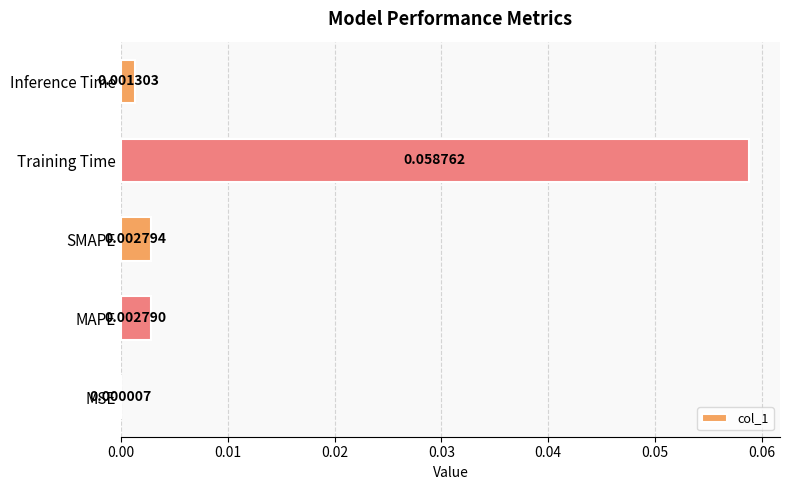

Between MSE and Inference Time, which is larger?

Inference Time